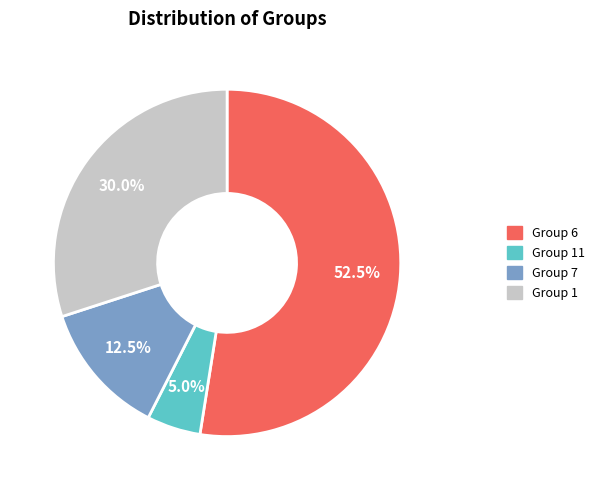

Approximately how many times larger is the value at Group 1 compared to Group 7?

2.4